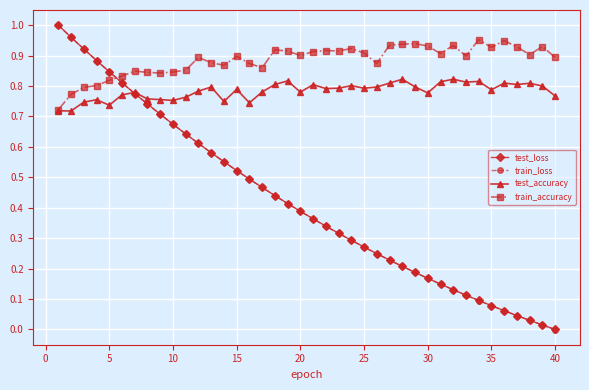

True or false: train_accuracy has more than 0 points higher than both neighbors.

True